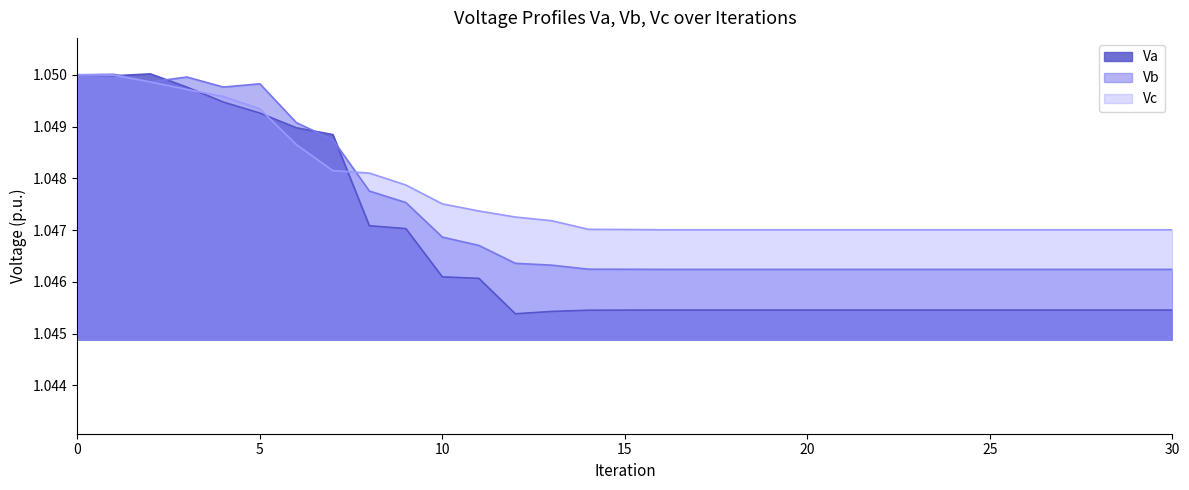

Reading left to right, list all the values displayed in this chart.

Va: 0=1.1	1=1.0	2=1.1	3=1.0	4=1.0	5=1.0	6=1.0	7=1.0	8=1.0	9=1.0	10=1.0	11=1.0	12=1.0	13=1.0	14=1.0	15=1.0	16=1.0	17=1.0	18=1.0	19=1.0	20=1.0	21=1.0	22=1.0	23=1.0	24=1.0	25=1.0	26=1.0	27=1.0	28=1.0	29=1.0	30=1.0
Vb: 0=1.1	1=1.1	2=1.0	3=1.0	4=1.0	5=1.0	6=1.0	7=1.0	8=1.0	9=1.0	10=1.0	11=1.0	12=1.0	13=1.0	14=1.0	15=1.0	16=1.0	17=1.0	18=1.0	19=1.0	20=1.0	21=1.0	22=1.0	23=1.0	24=1.0	25=1.0	26=1.0	27=1.0	28=1.0	29=1.0	30=1.0
Vc: 0=1.1	1=1.0	2=1.0	3=1.0	4=1.0	5=1.0	6=1.0	7=1.0	8=1.0	9=1.0	10=1.0	11=1.0	12=1.0	13=1.0	14=1.0	15=1.0	16=1.0	17=1.0	18=1.0	19=1.0	20=1.0	21=1.0	22=1.0	23=1.0	24=1.0	25=1.0	26=1.0	27=1.0	28=1.0	29=1.0	30=1.0